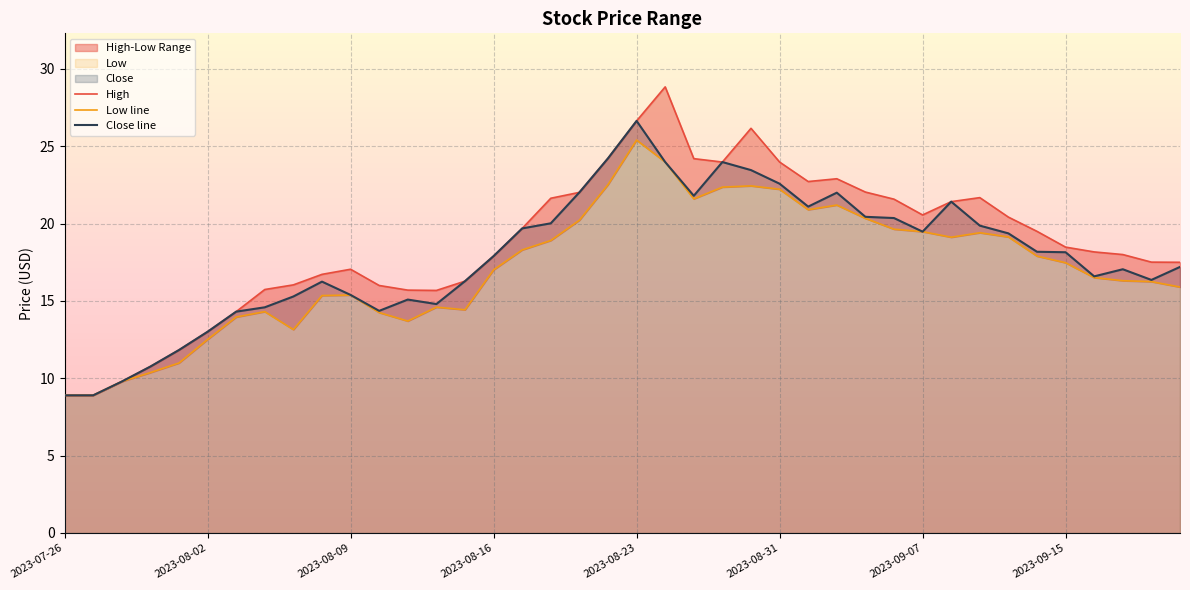

Which label corresponds to the smallest value in the chart?

2023-07-26